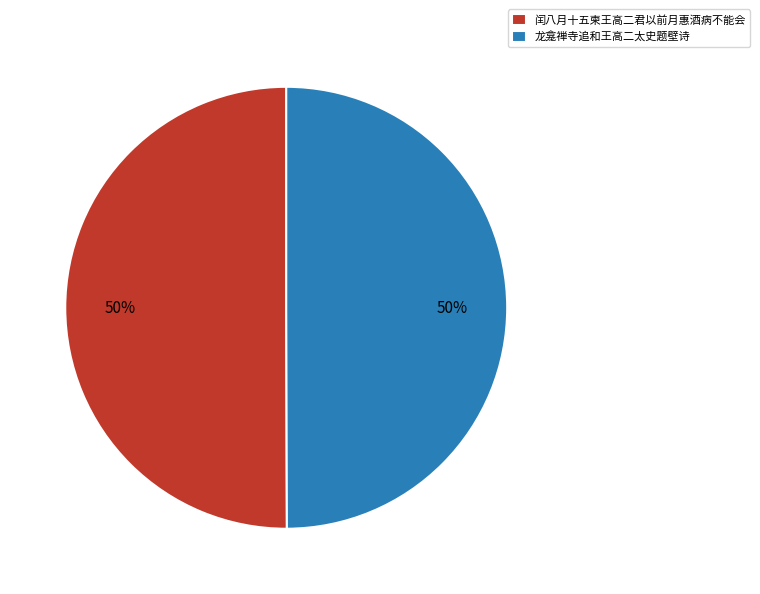

Is the sum of 闰八月十五柬王高二君以前月惠酒病不能会 and 龙龛禅寺追和王高二太史题壁诗 greater than half?

Yes